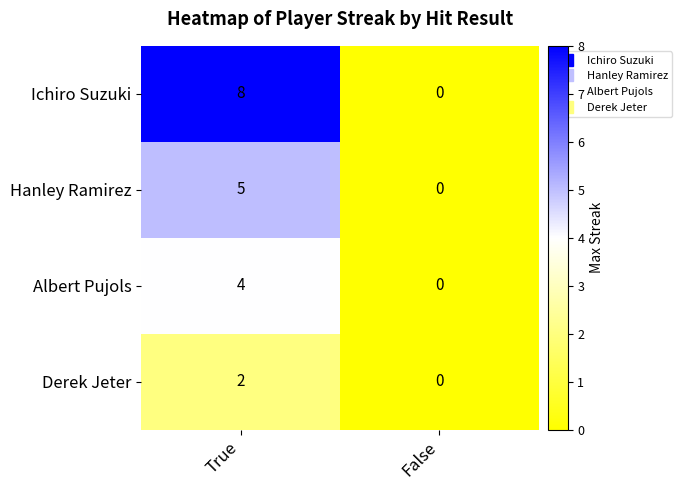

The value of Derek Jeter at True is 0. True or false?

False